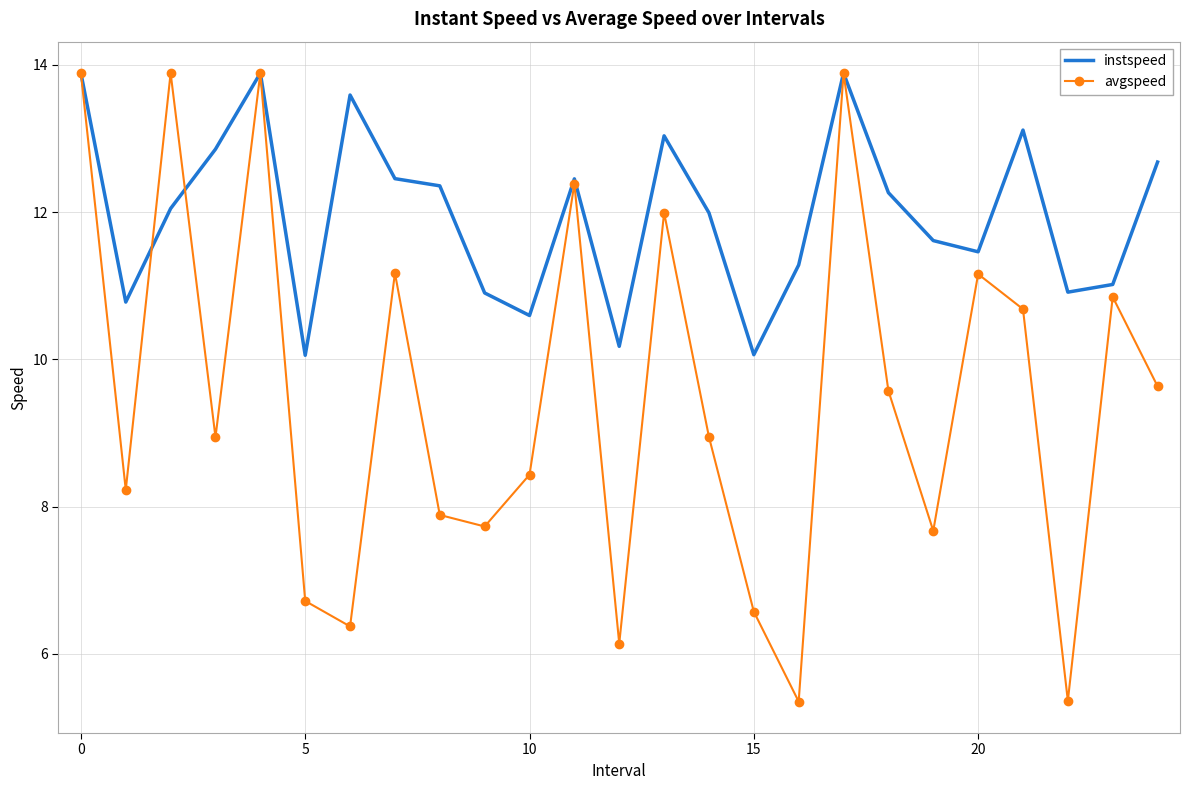

What is the maximum value shown in the chart?

13.9